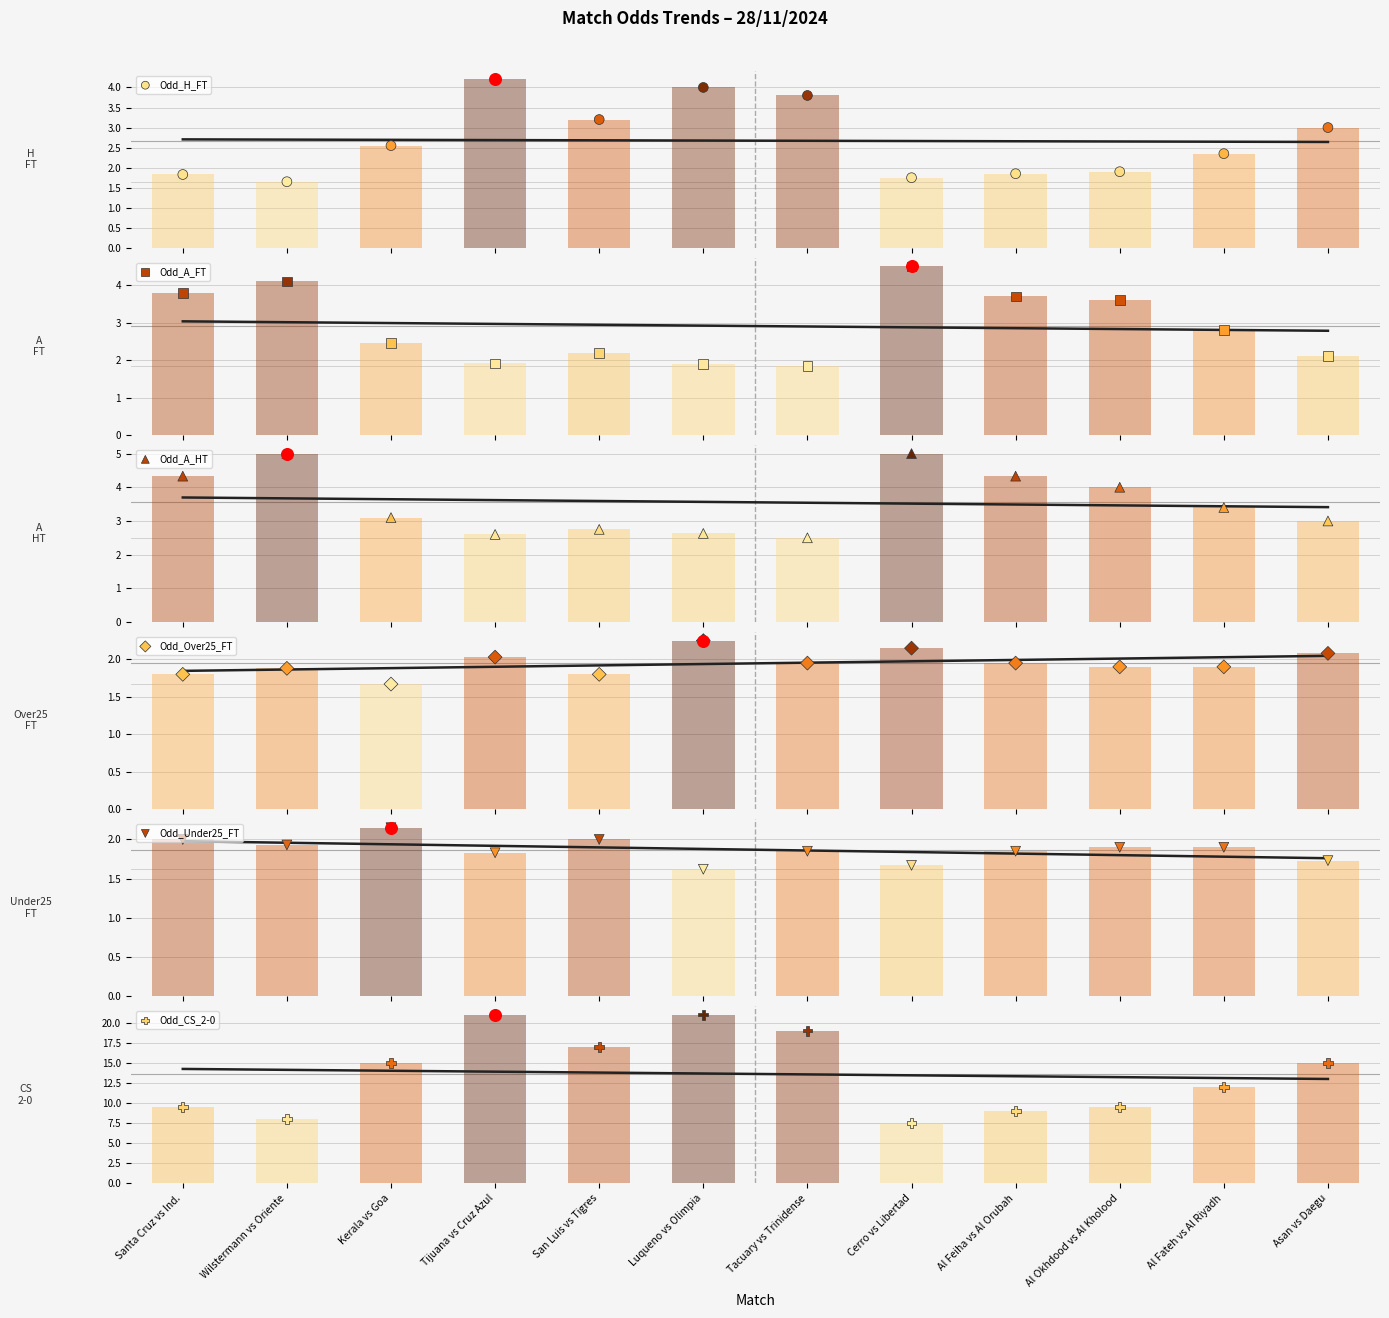

Which series reaches the minimum Y coordinate?

Odd_Under25_FT